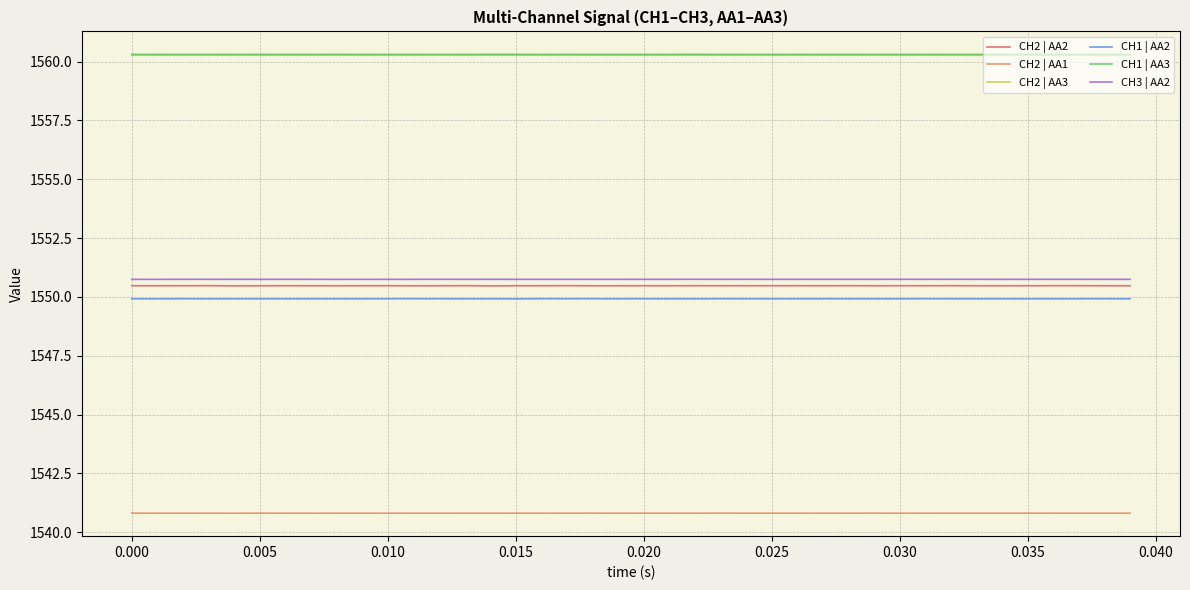

In CH2 | AA3, how many points are lower than both neighbors (excluding endpoints)?

13